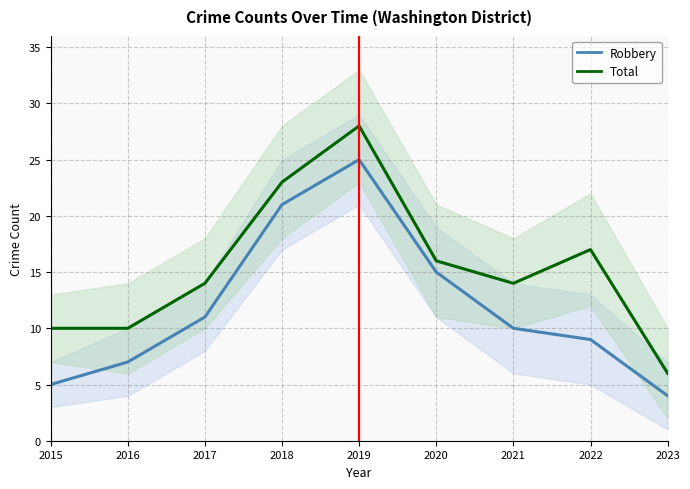

Is this an area chart (filled region under the line)?

No